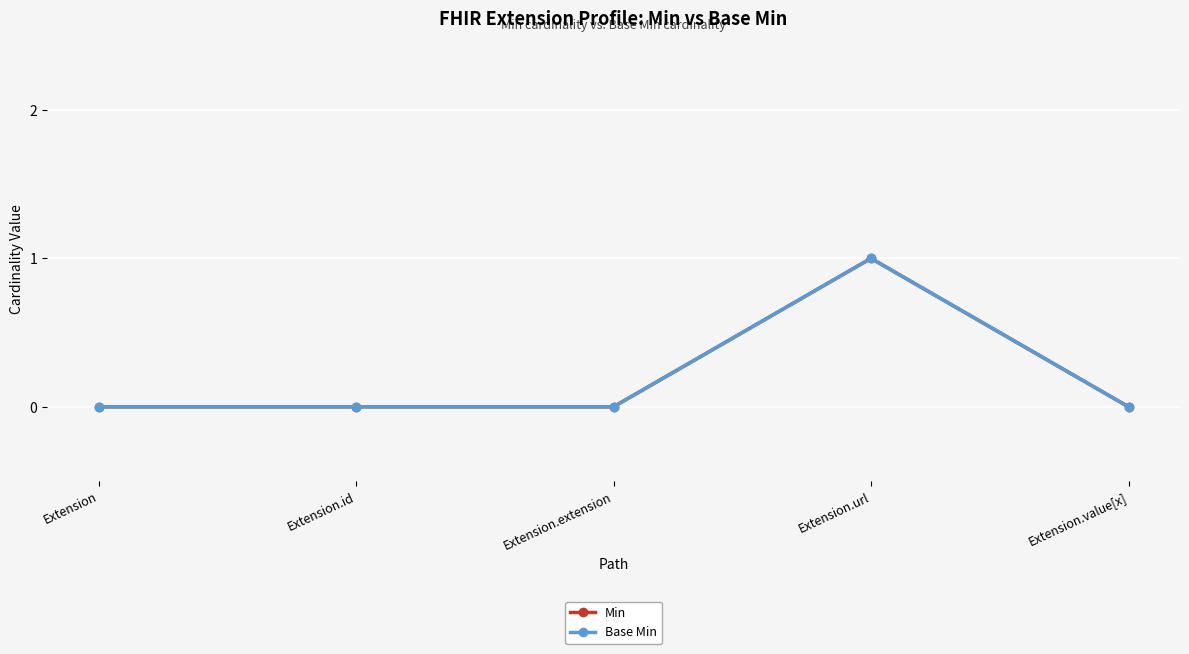

How many values in the Base Min series exceed 0?

1